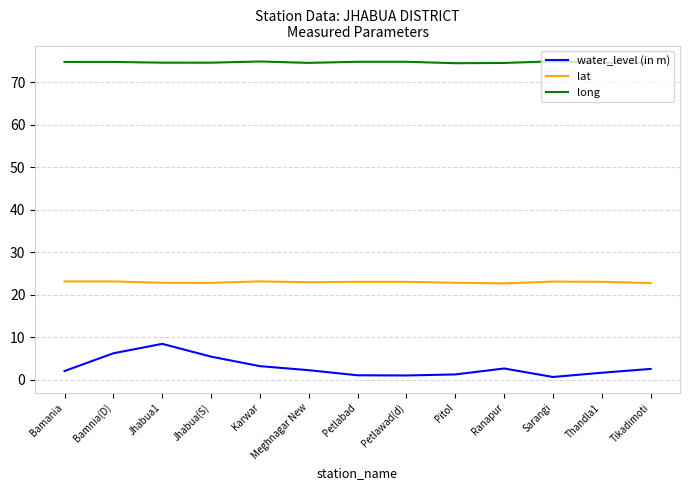

Which series has the largest total across all categories?

long